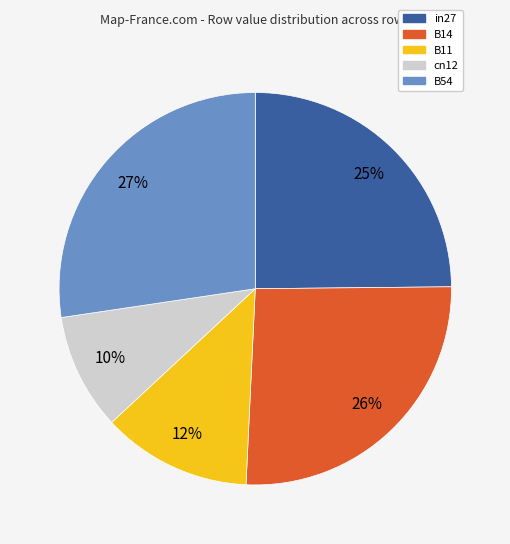

To the nearest percent, what portion does cn12 represent?

10%